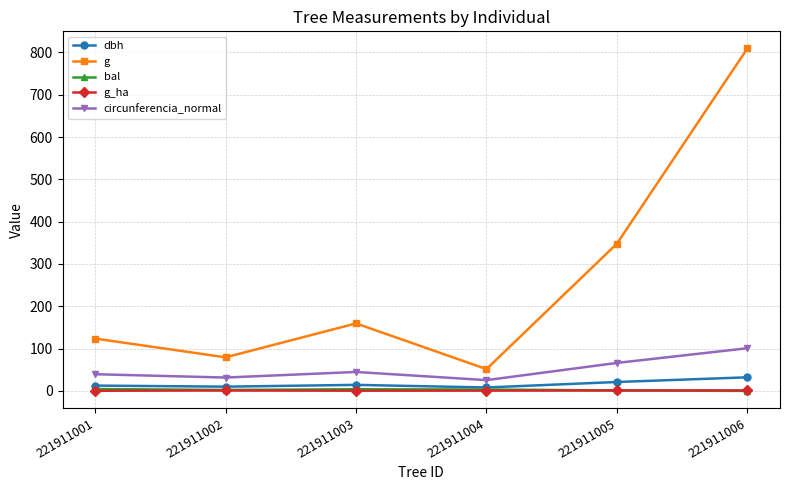

At which label does dbh first exceed 14?

221911003